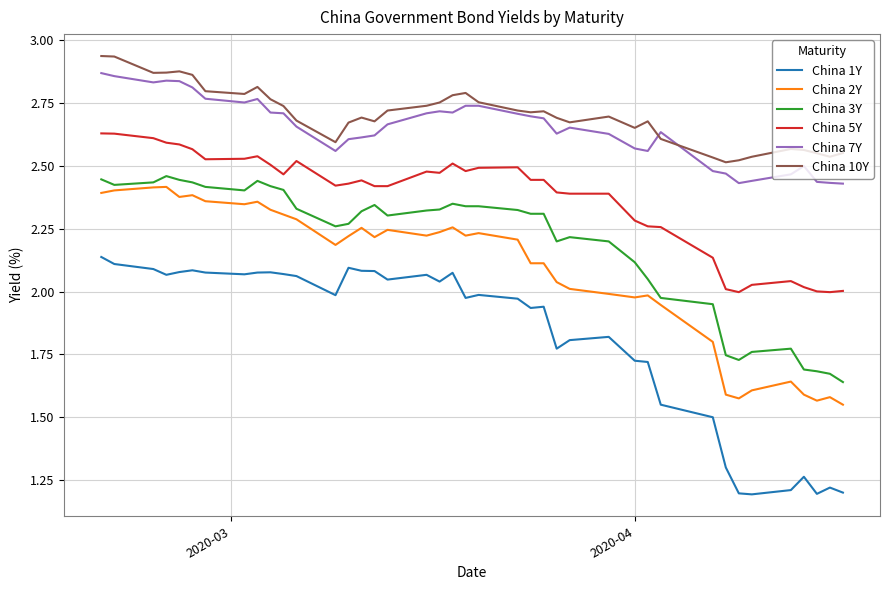

True or false: China 7Y and China 1Y cross at least once.

False